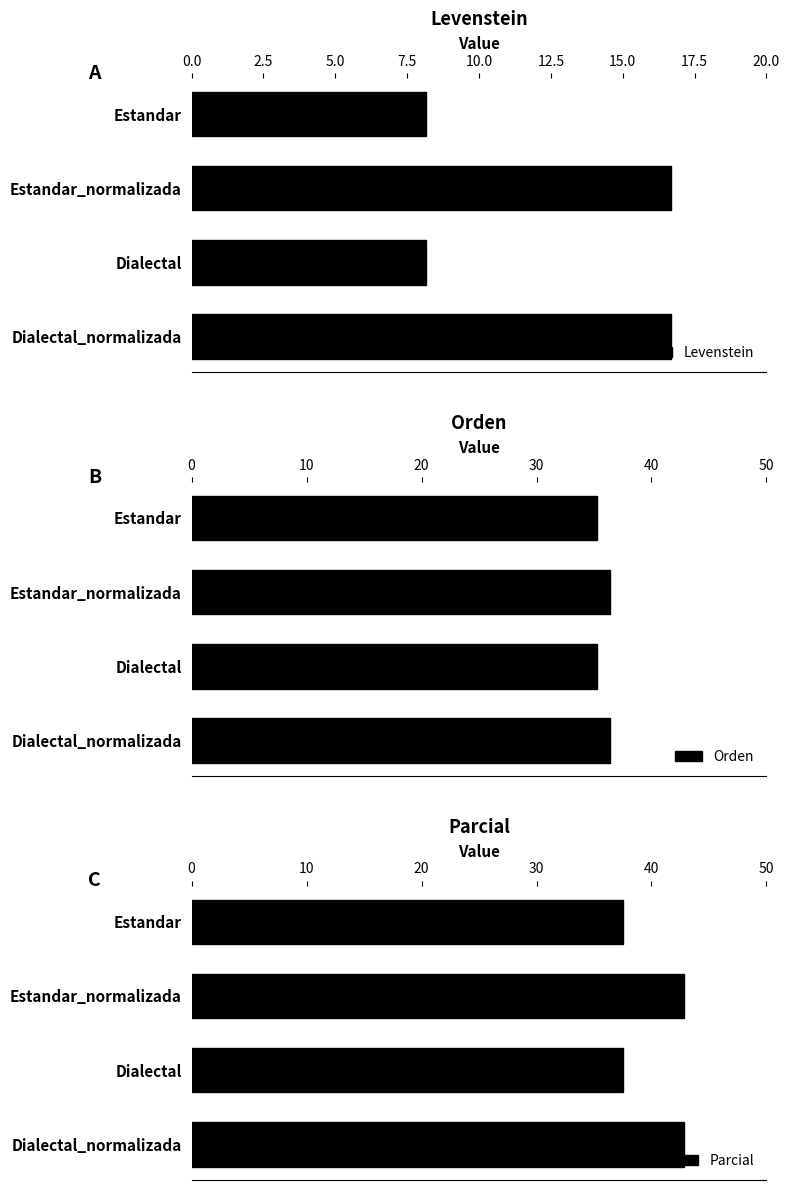

The value of Orden at Estandar_normalizada is 62.3. True or false?

False